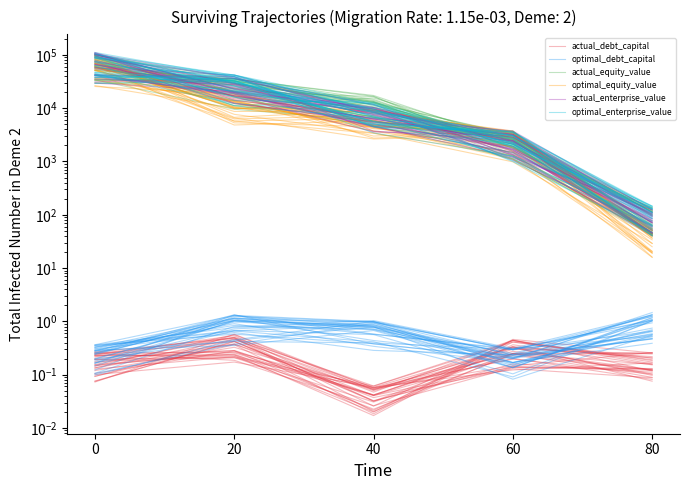

What is the total value across all series at 40?

31251.9